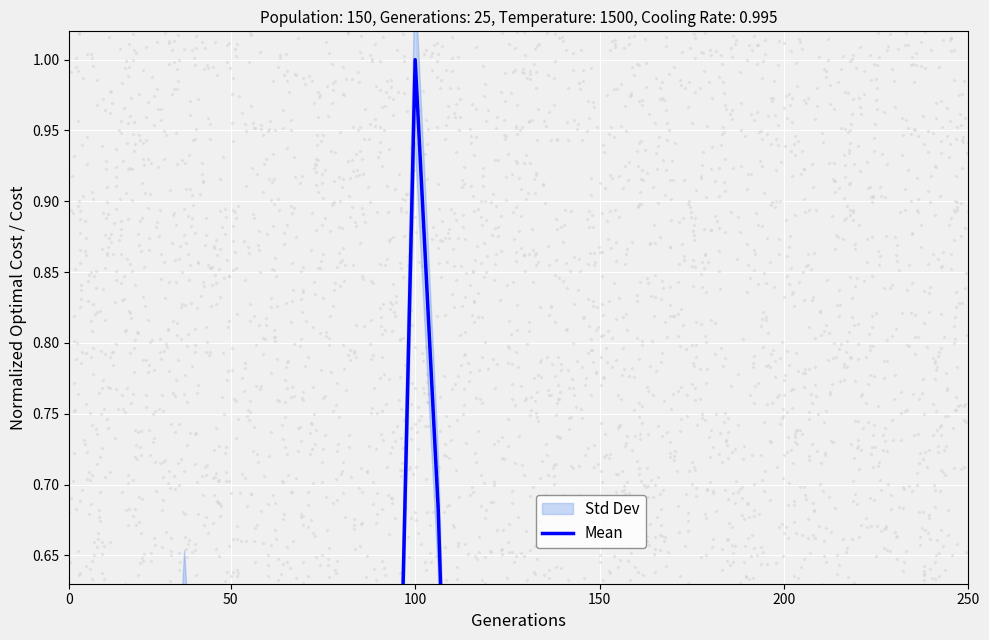

What is the change in value from 16 to 37?

-0.7